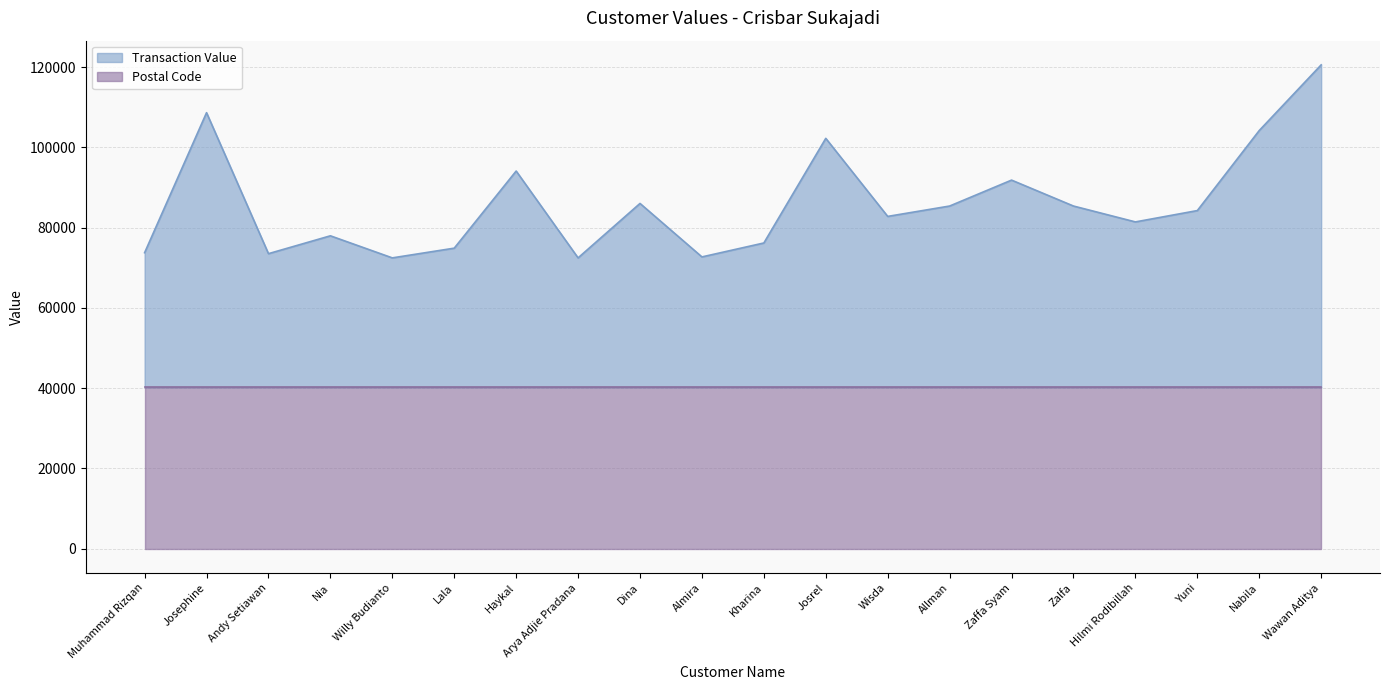

What is the maximum value shown in the chart?

120561